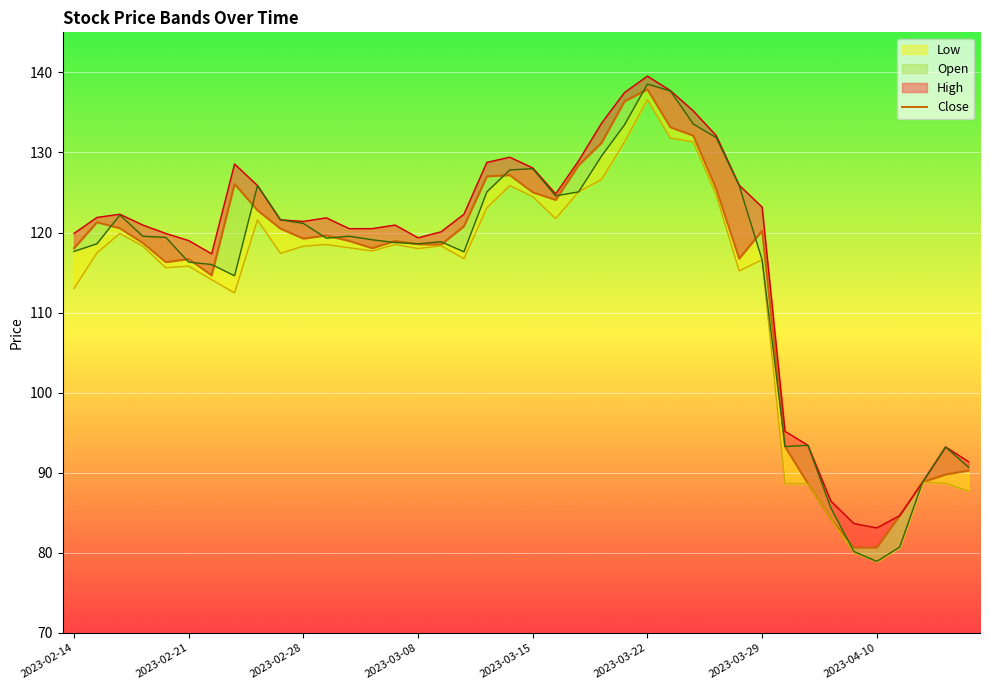

How many categories are shown in the chart?

40